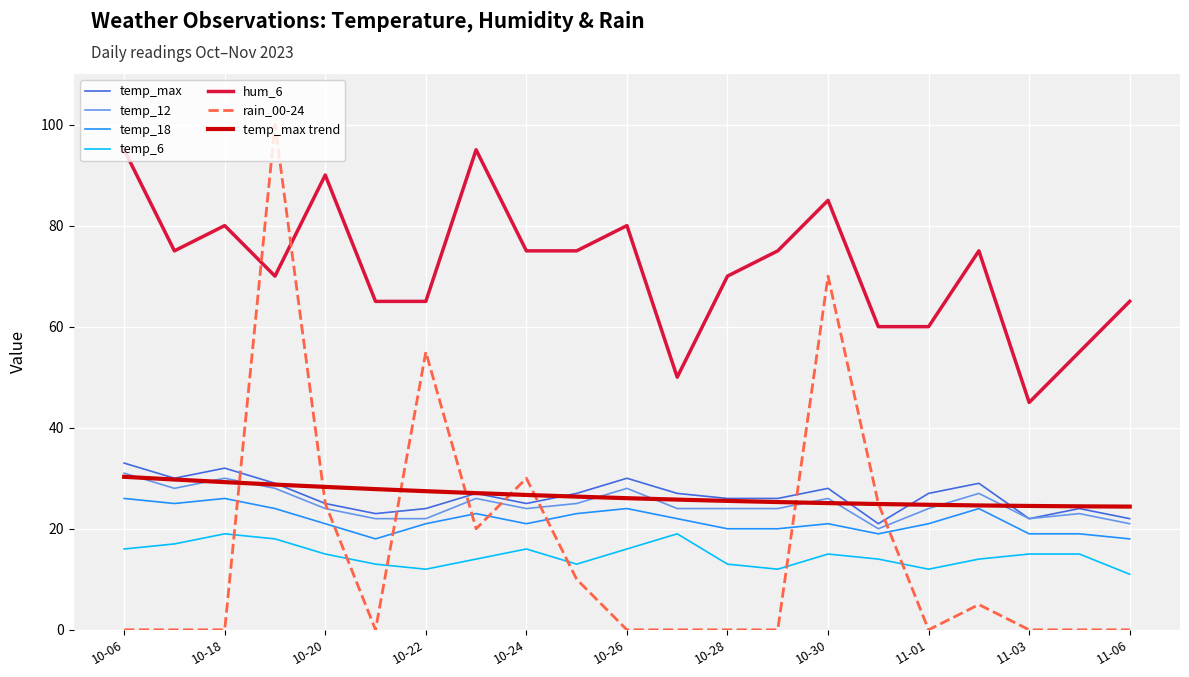

Which series has the largest total across all categories?

hum_6